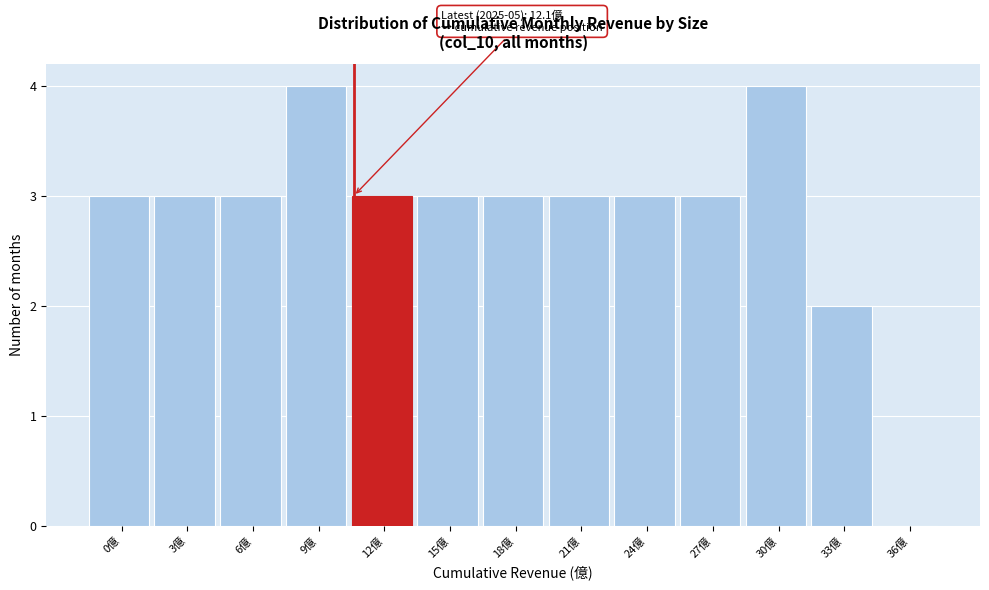

Reading left to right, what are all the values shown in this chart?

0億=3	3億=3	6億=3	9億=4	12億=3	15億=3	18億=3	21億=3	24億=3	27億=3	30億=4	33億=2	36億=0